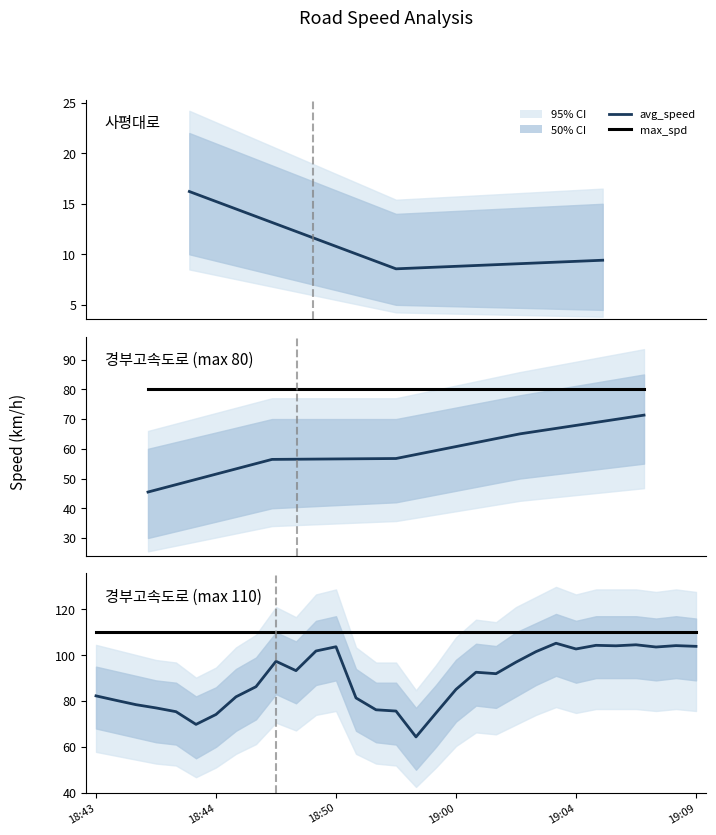

Is the value of max_spd at 15 greater than the value of avg_speed at 19:00?

Yes